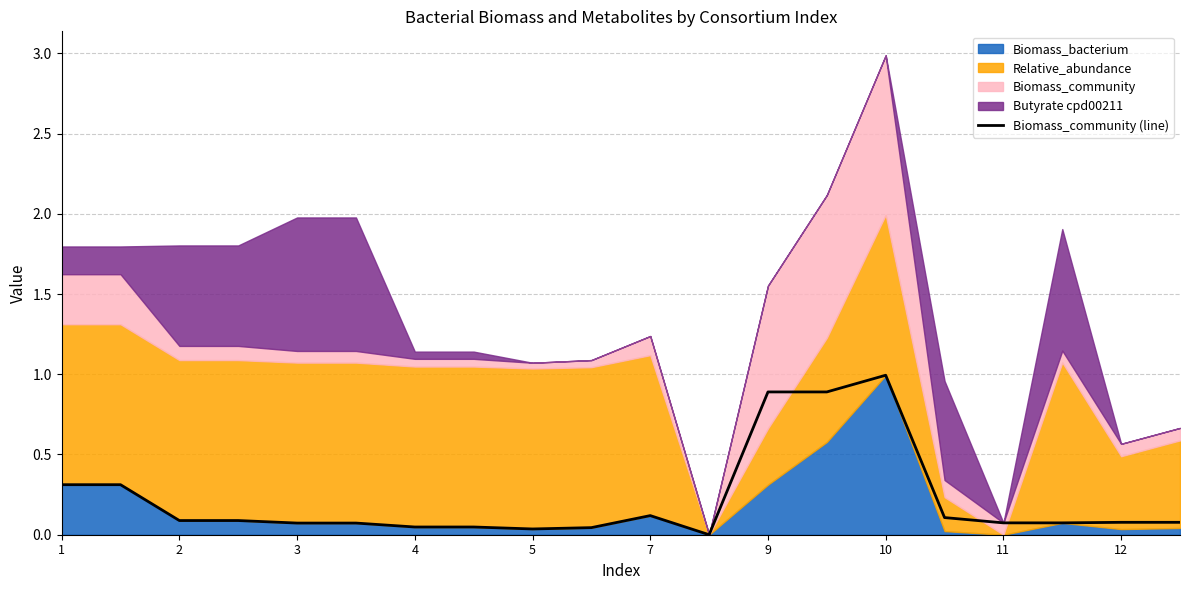

Between 2 and 4, which is larger?

2